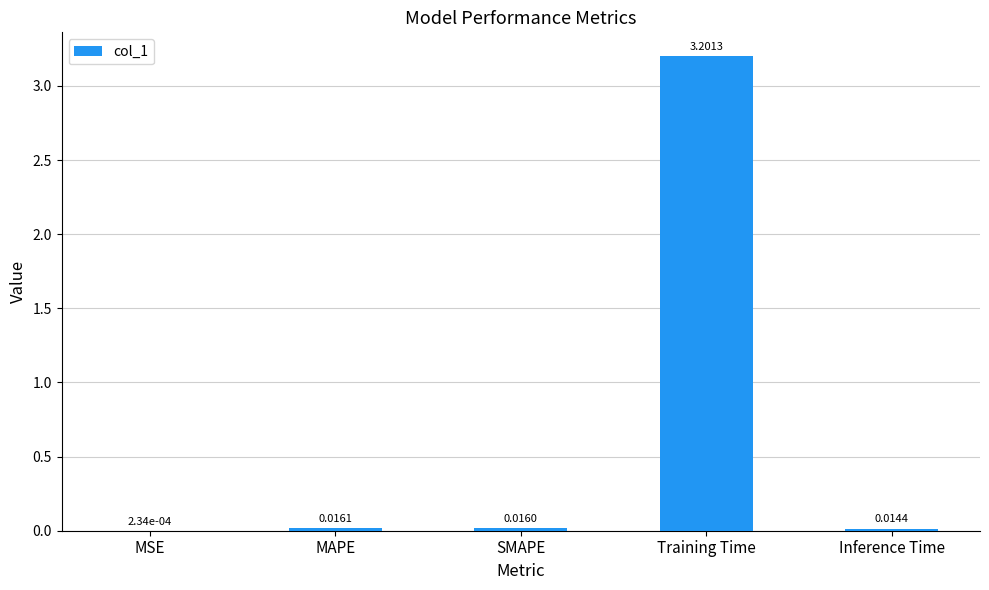

Does the chart contain stacked bars?

No